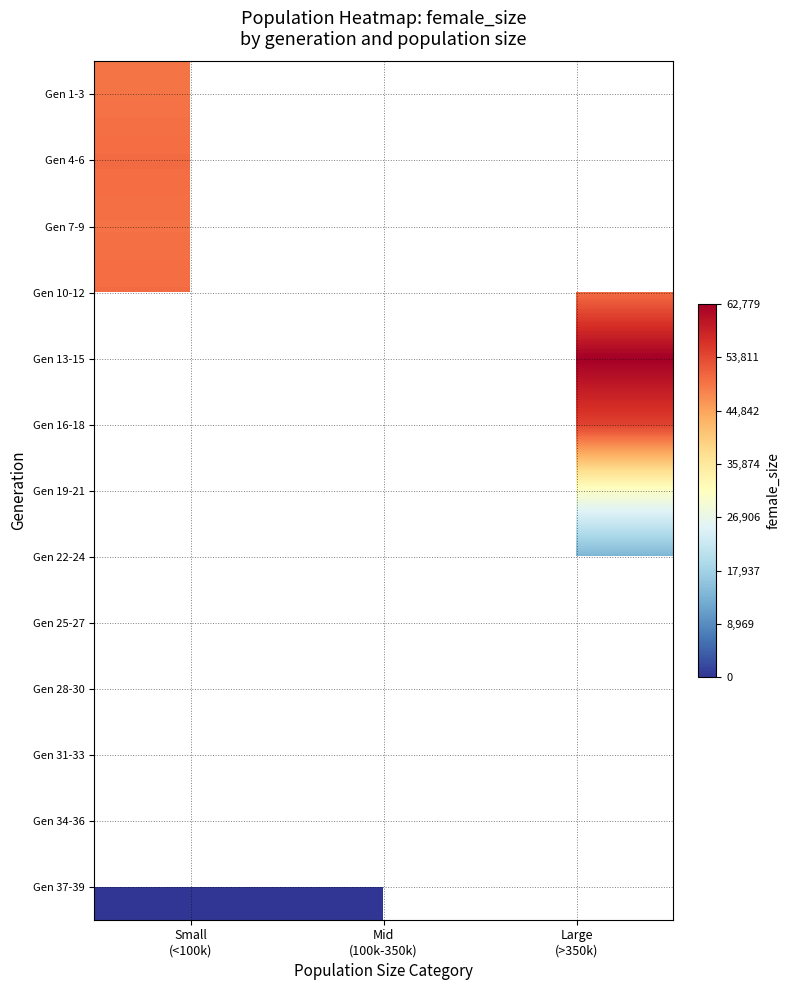

Which label corresponds to the largest value in the chart?

Large
(>350k)